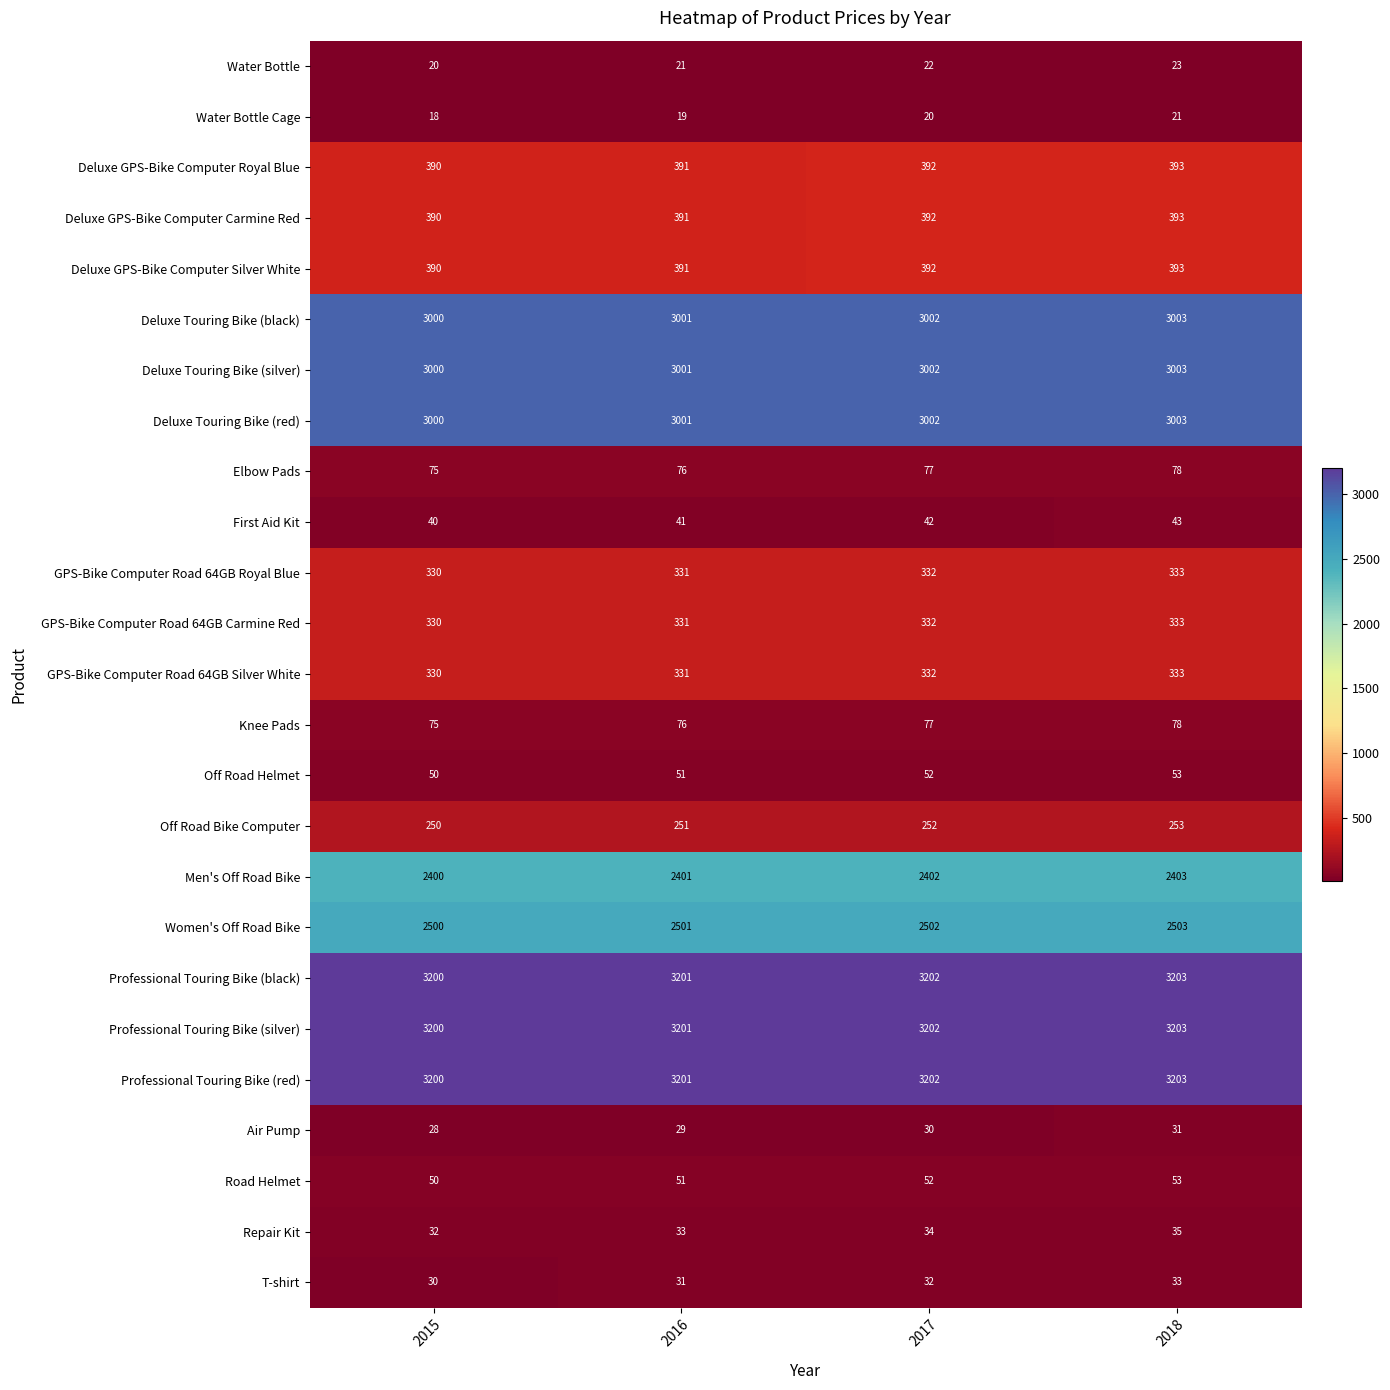

What is the sum of the Men's Off Road Bike values at 2016 and 2017?

4803